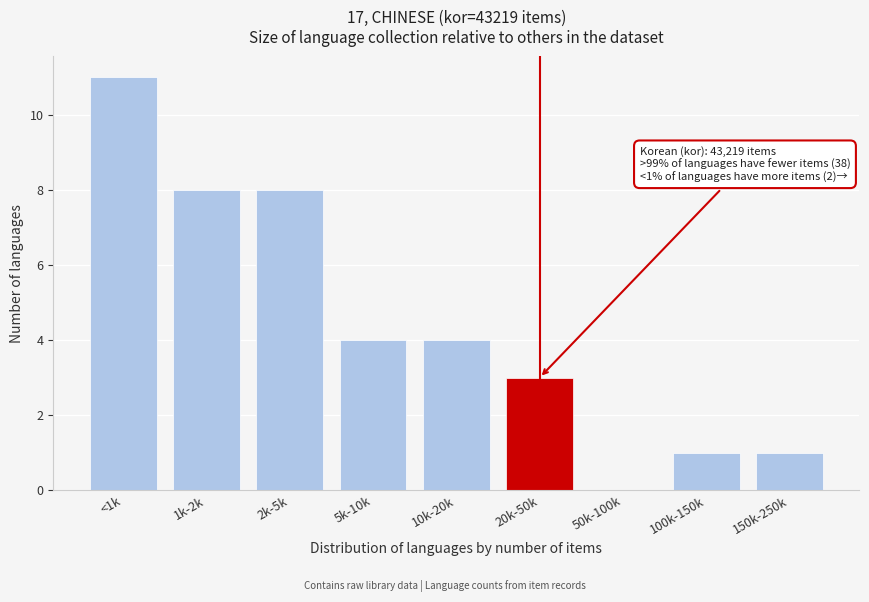

Reading right to left, extract all data points from this chart.

150k-250k=1	100k-150k=1	50k-100k=0	20k-50k=3	10k-20k=4	5k-10k=4	2k-5k=8	1k-2k=8	<1k=11